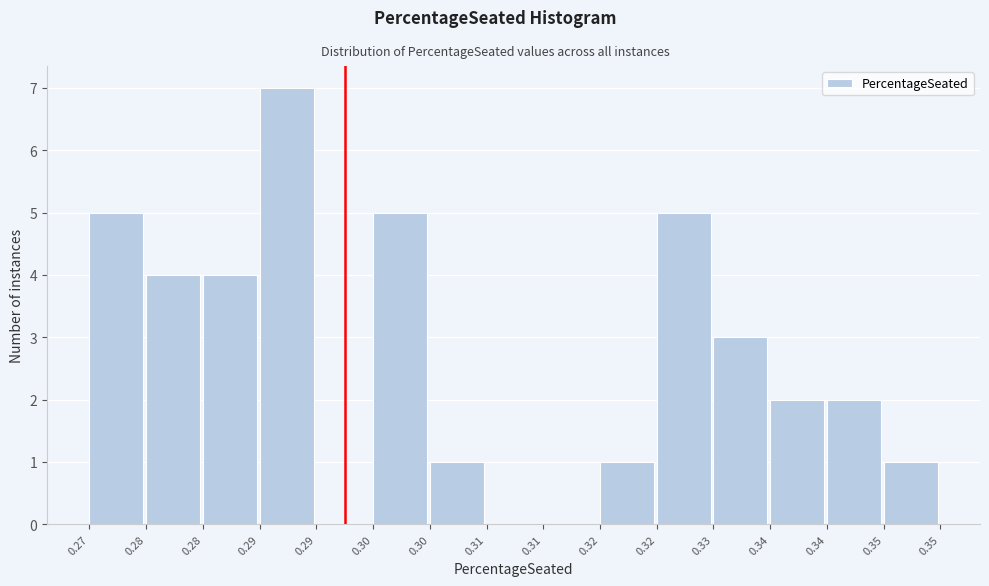

Are the bars horizontal?

No